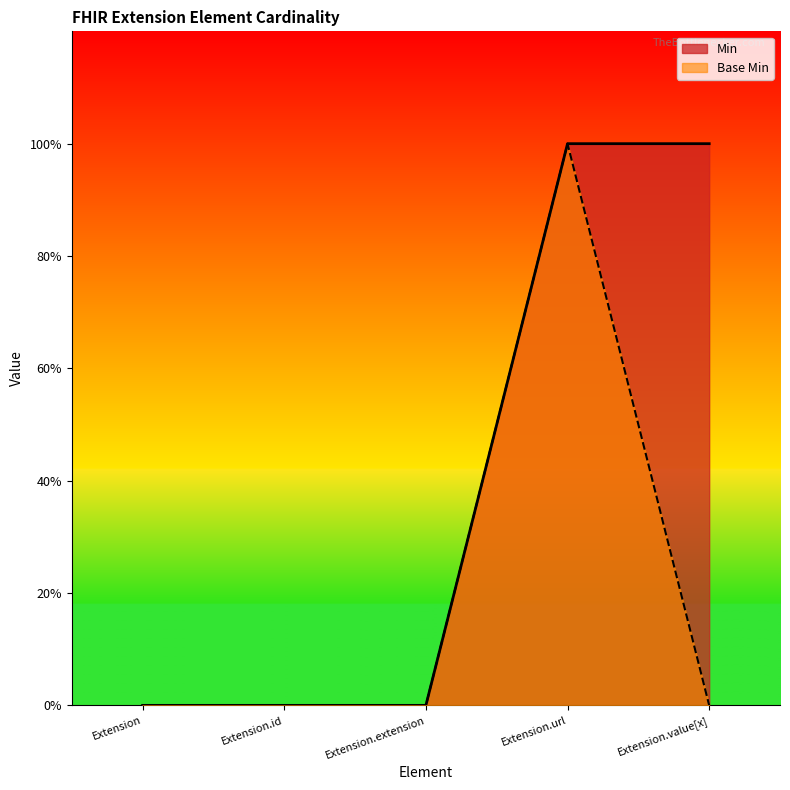

In Base Min, how many points are higher than both neighbors (excluding endpoints)?

1